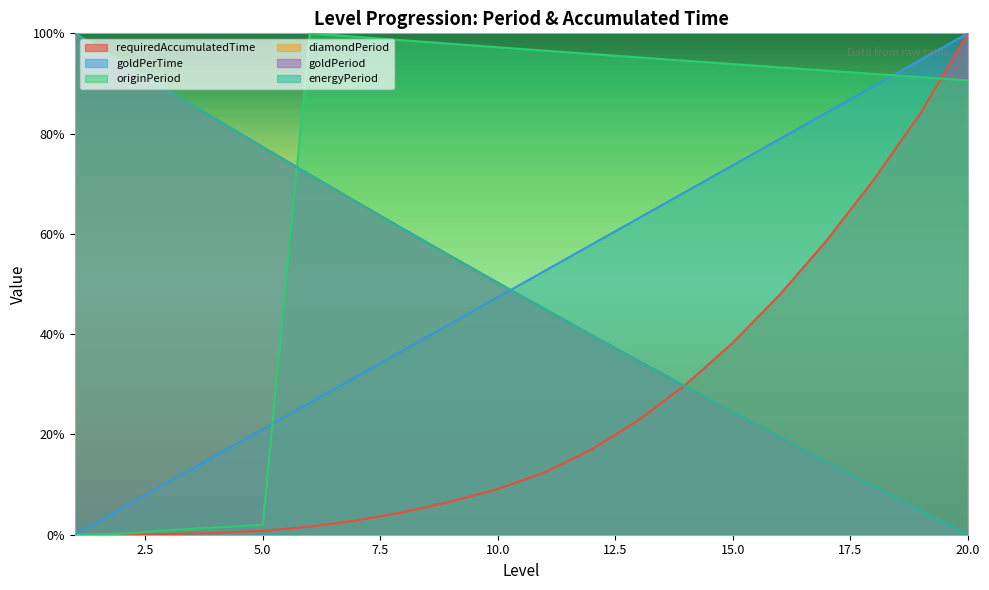

True or false: originPeriod has a value of 90.6 at 20.0.

True